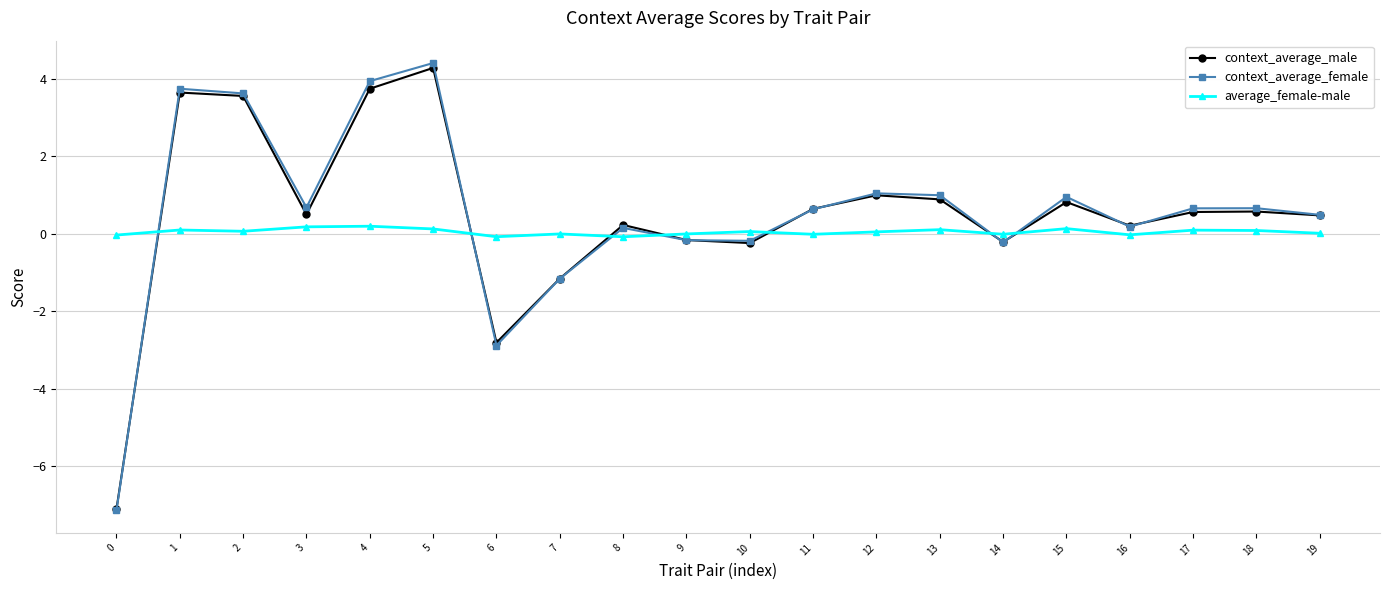

The value of context_average_female at 17 is 0.7. True or false?

True